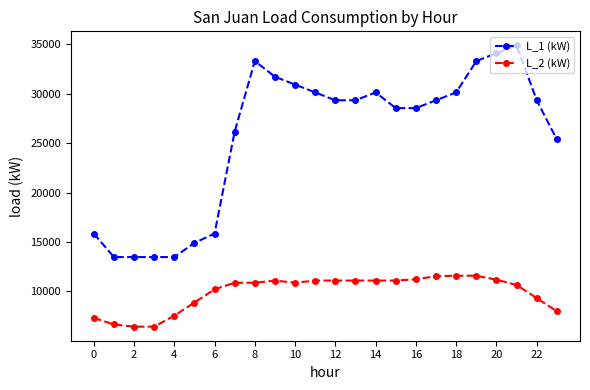

Which series has the widest spread of values?

L_1 (kW)